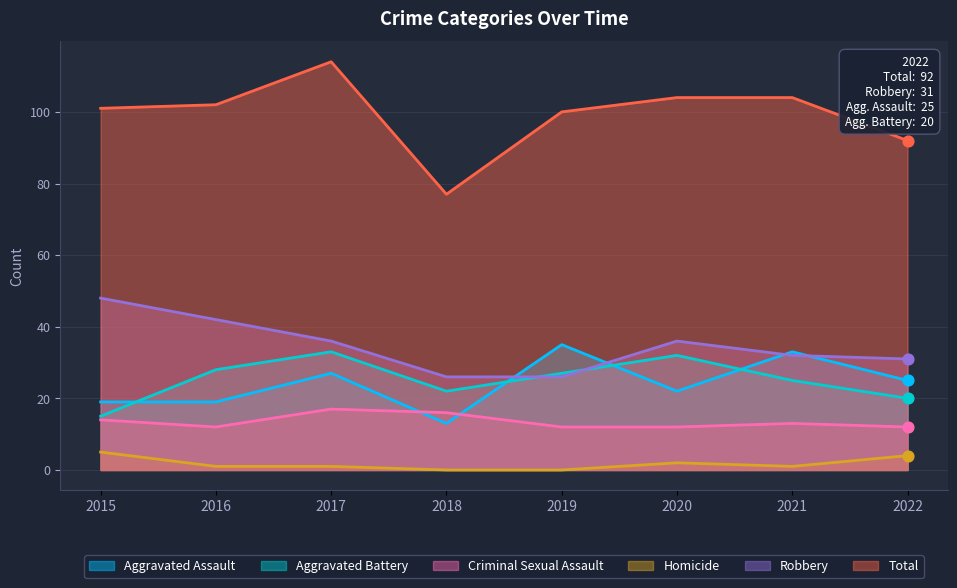

Which series reaches the minimum Y coordinate?

Homicide